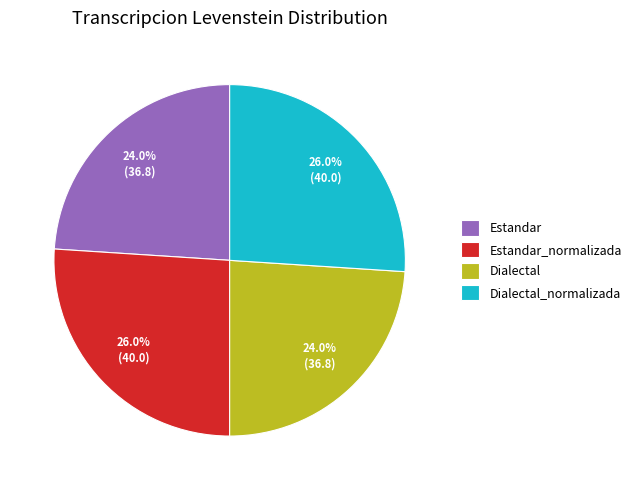

Is it true that Dialectal_normalizada is 26% of the pie?

True